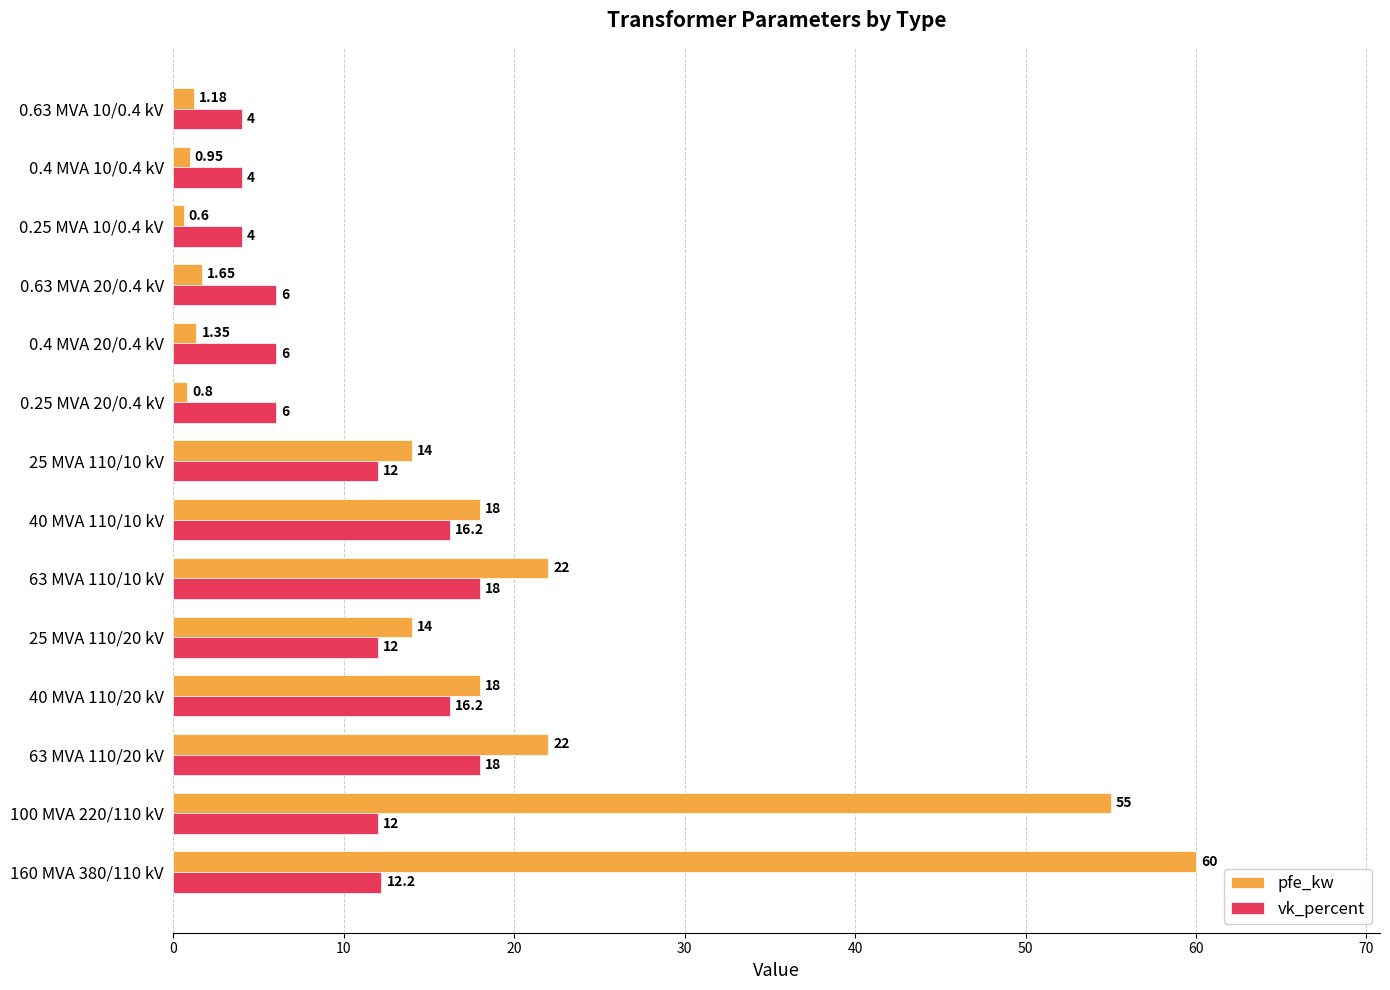

What is the difference between the maximum and minimum values in the vk_percent series?

14.0